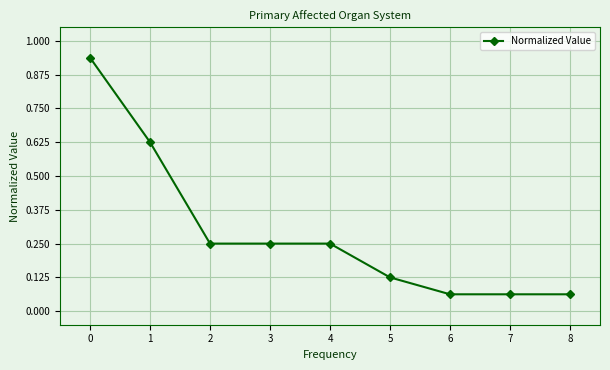

Between 2 and 5, which is larger?

2